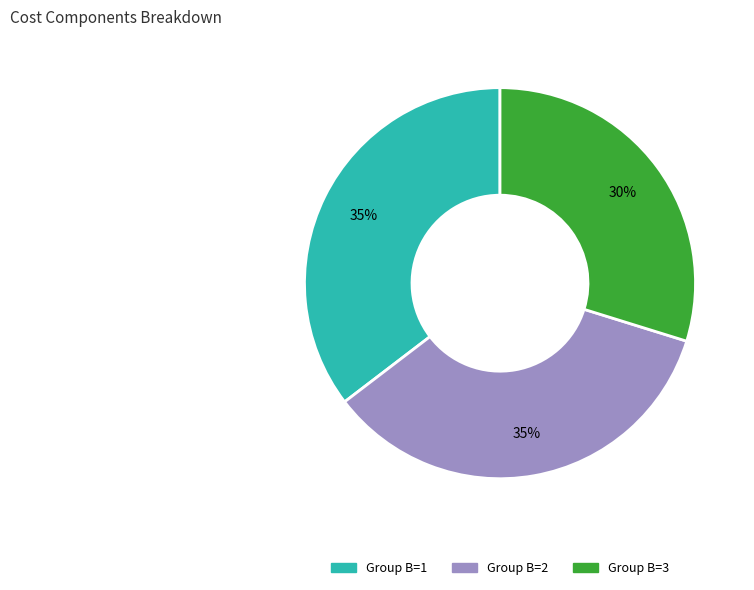

Count the number of slices in the pie.

3